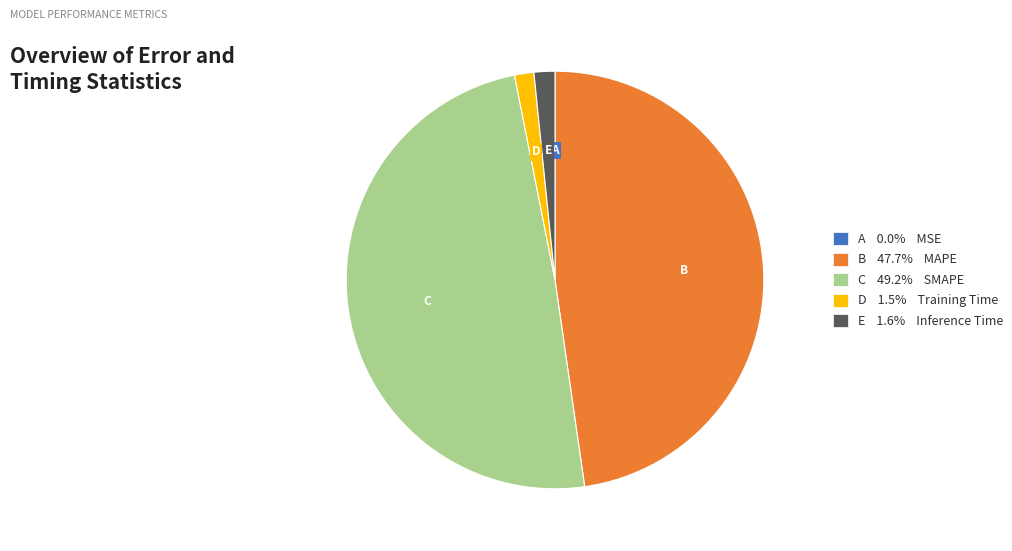

Do C 49.2% SMAPE and D 1.5% Training Time together represent more than half of the pie?

Yes